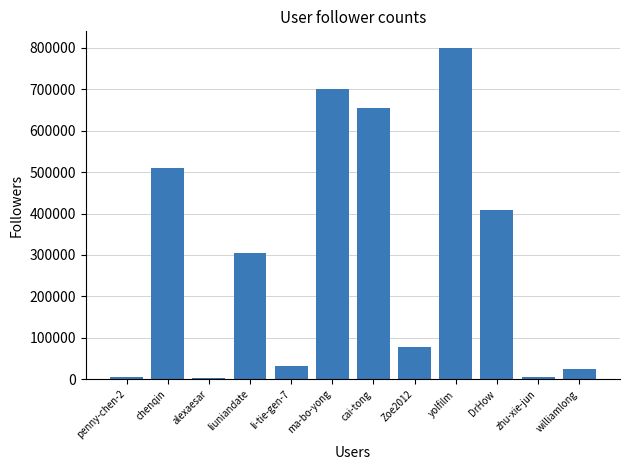

What is the sum of all values?

3527125